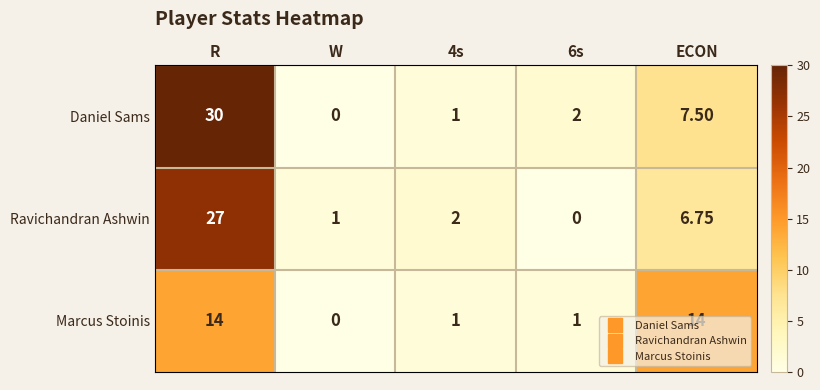

Where is Daniel Sams nearest to the value 15?

ECON